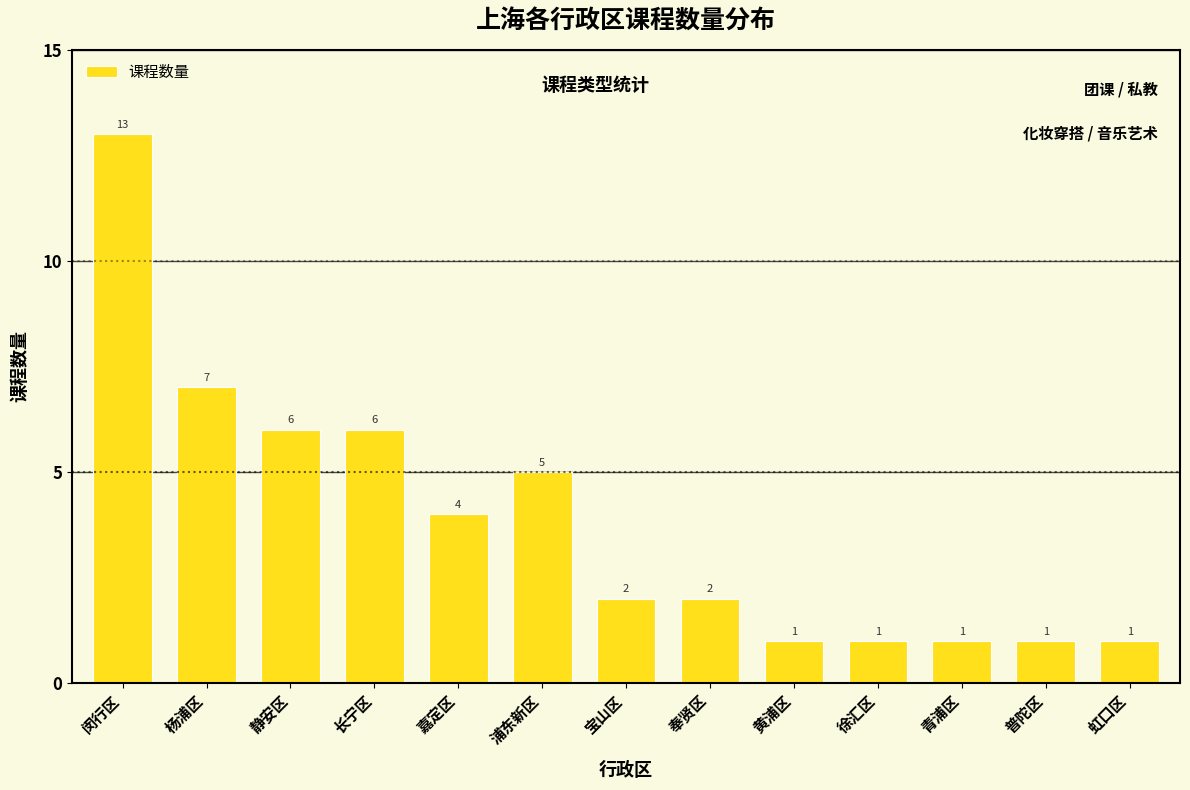

What is the average value?

4